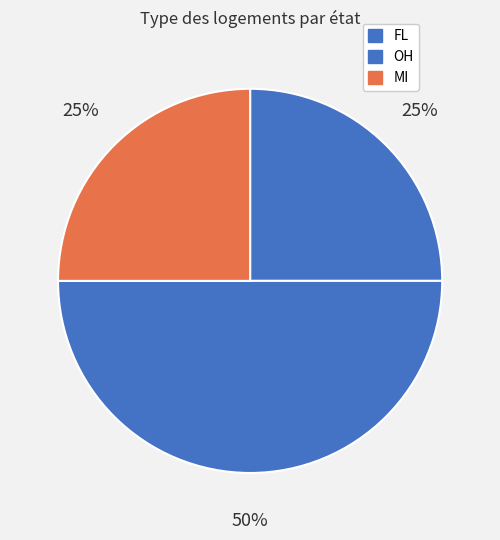

Which slice is the largest?

OH